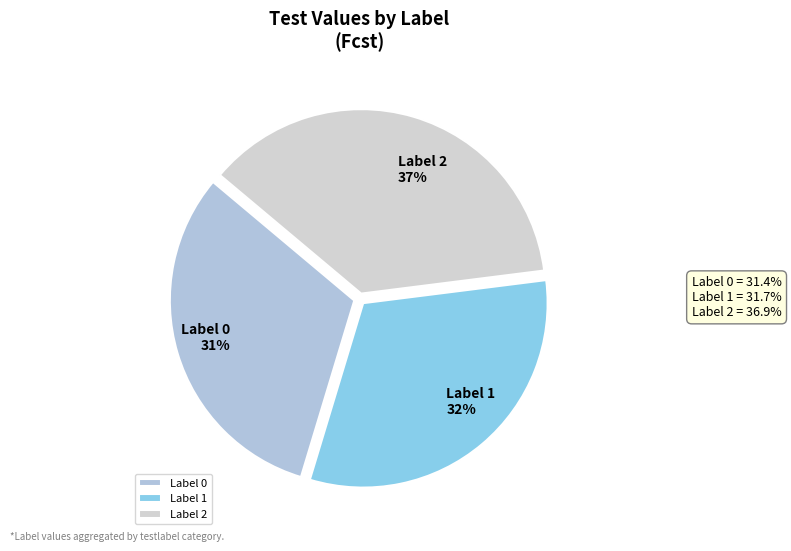

Does any single category account for the majority?

No